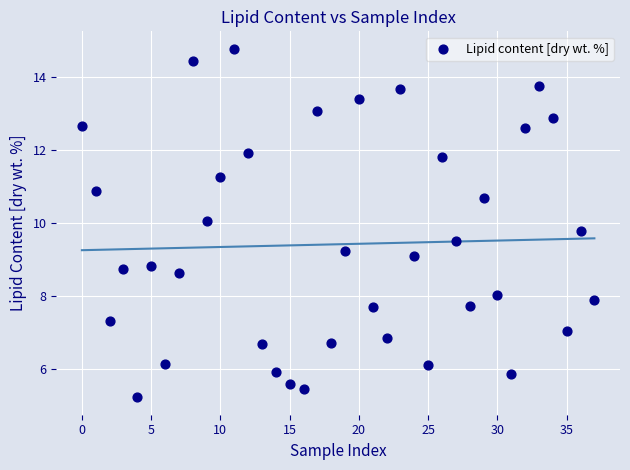

What is the range of Y values (max minus min)?

9.6